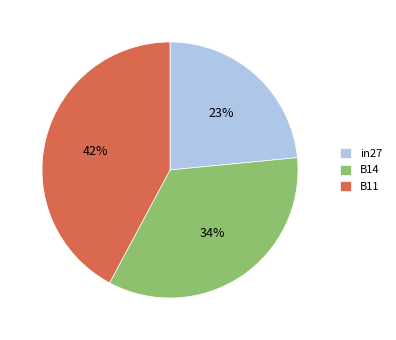

True or false: B14 accounts for 34% of the total.

True